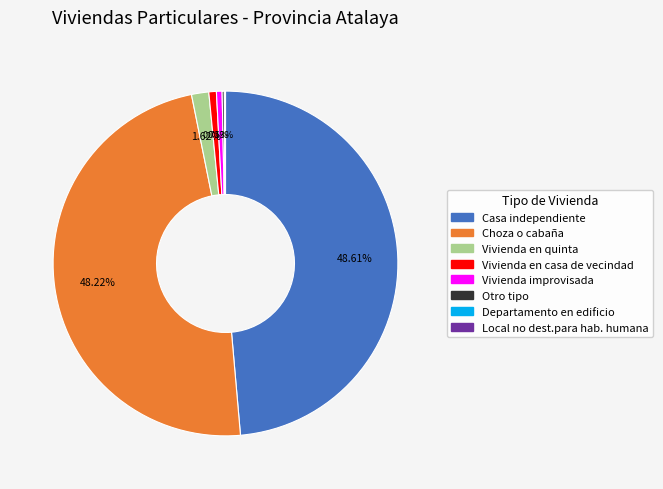

True or false: Vivienda en quinta accounts for 2% of the total.

True